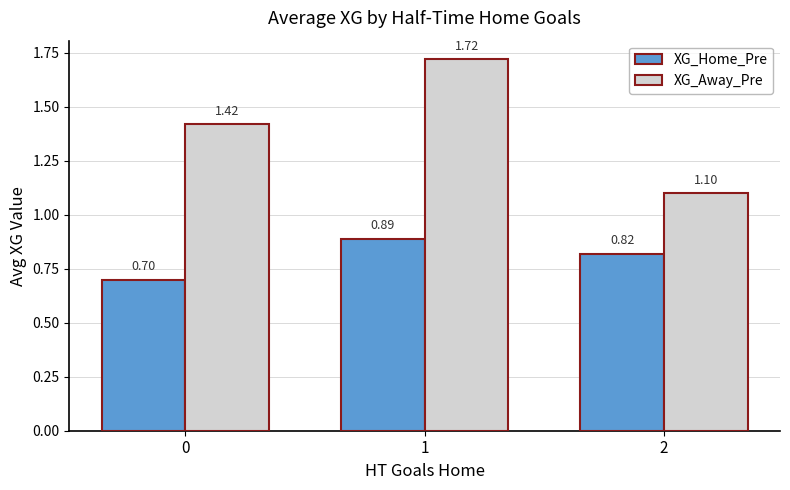

Rank the series at 2 from highest to lowest value.

XG_Away_Pre, XG_Home_Pre